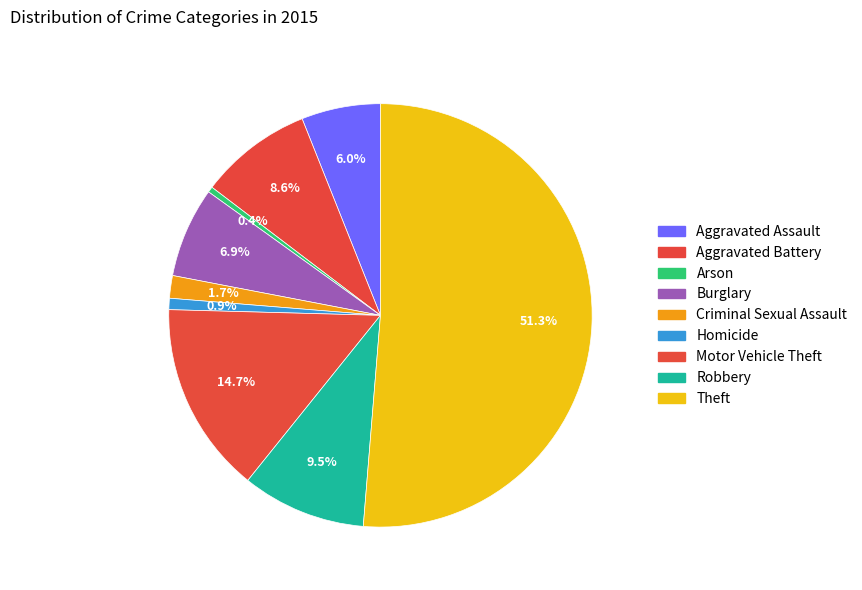

To the nearest percent, what is the difference between the Motor Vehicle Theft and Criminal Sexual Assault slice percentages?

13%